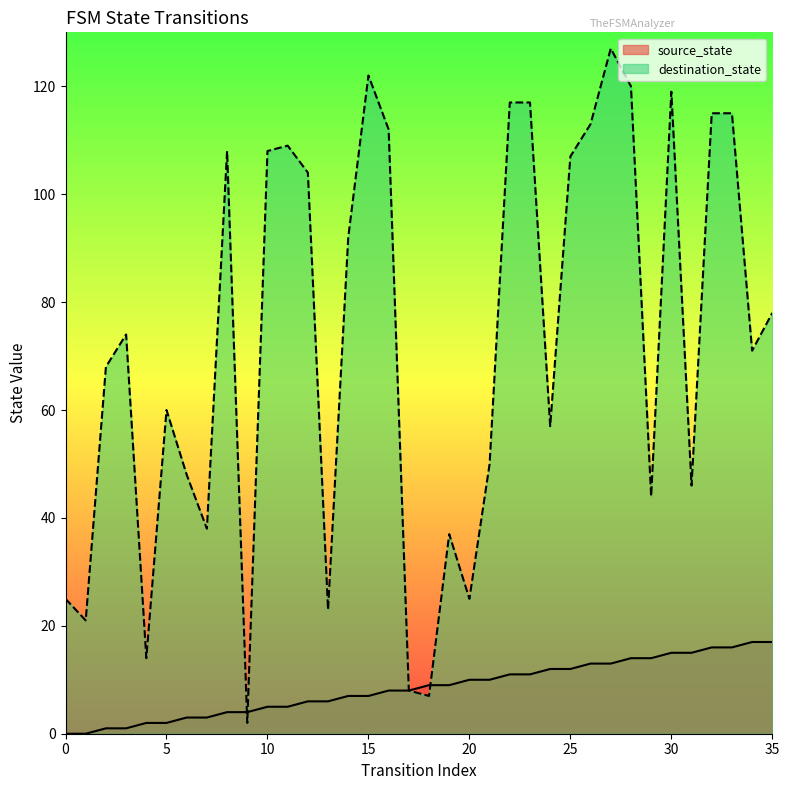

True or false: source_state has more than 2 interior local peaks.

False